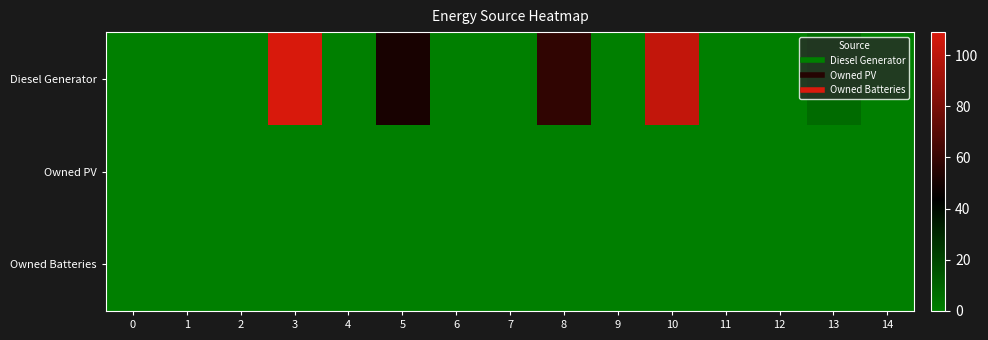

Rank the series at 2 from highest to lowest value.

Diesel Generator, Owned PV, Owned Batteries